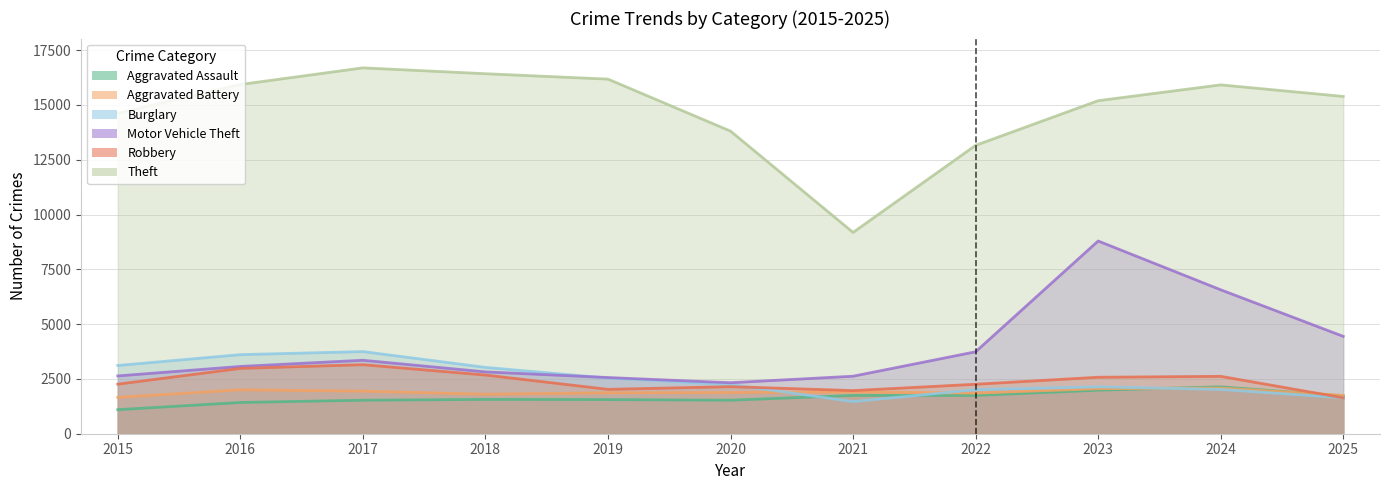

At which category is the sum across all series the highest?

2023